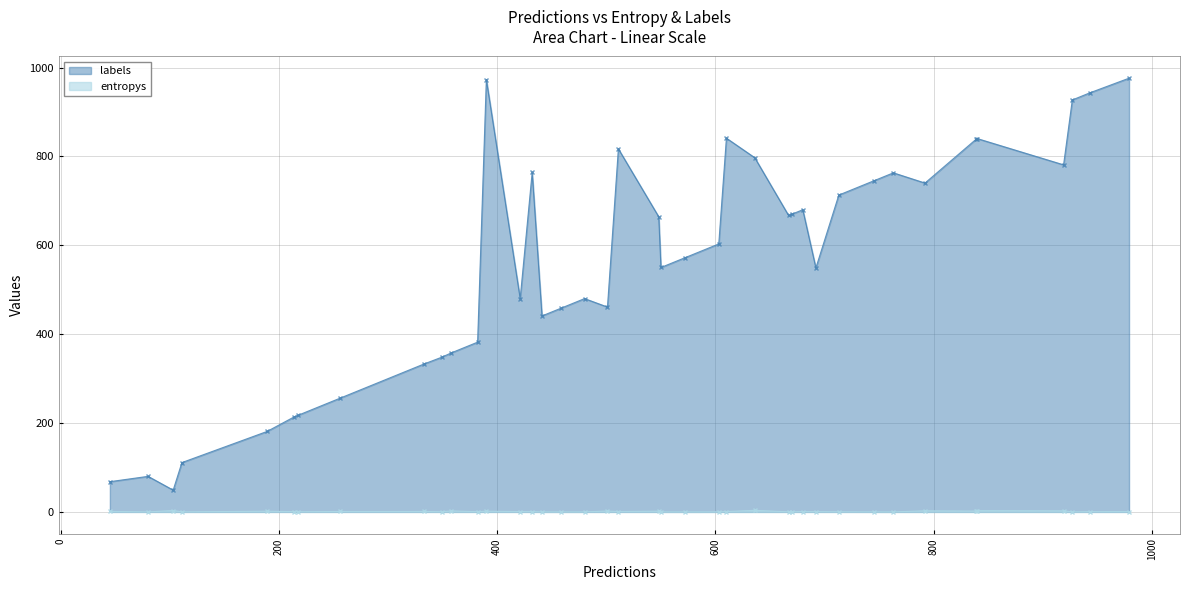

True or false: entropys has more than 1 points higher than both neighbors.

True